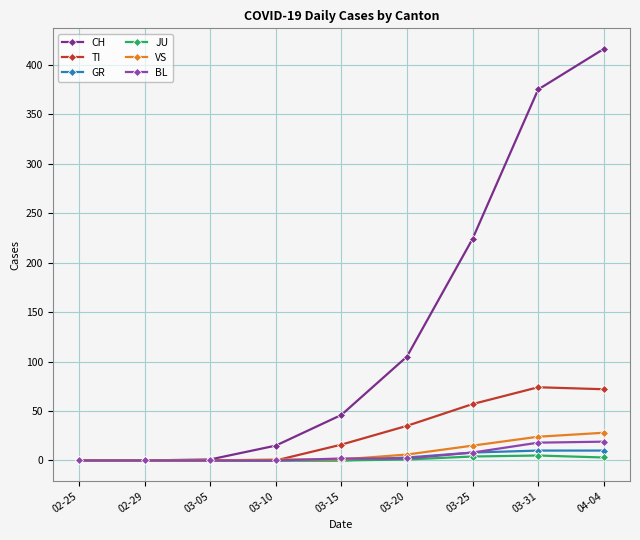

Between 02-29 and 03-31, which series saw the biggest shift?

CH